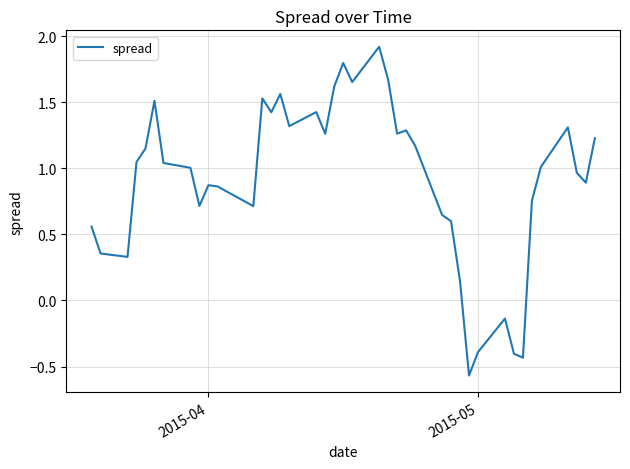

What is the maximum value shown in the chart?

1.9